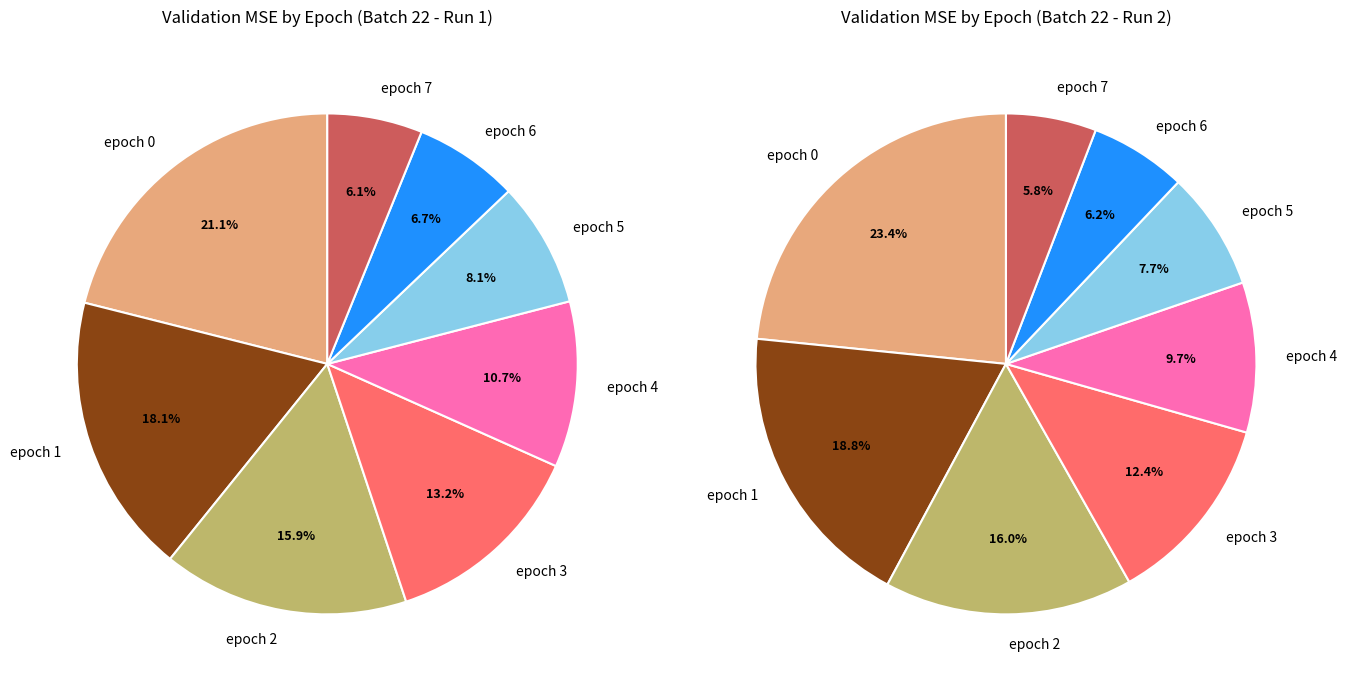

To the nearest percent, what portion does epoch 1 represent?

18%